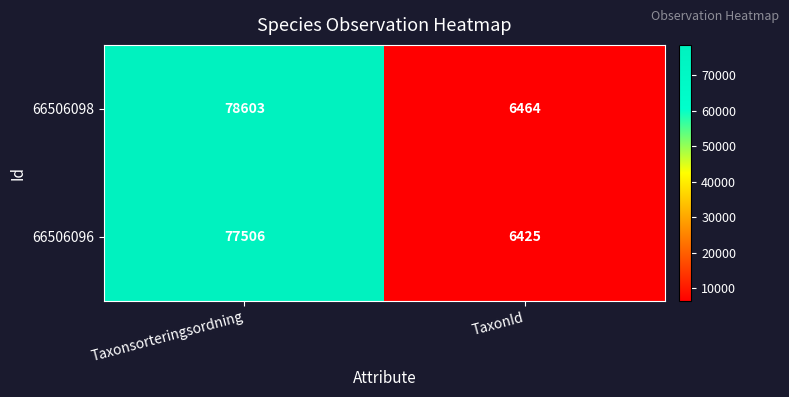

Reading left to right, what are all the values shown in this chart?

66506098: 78603	6464
66506096: 77506	6425